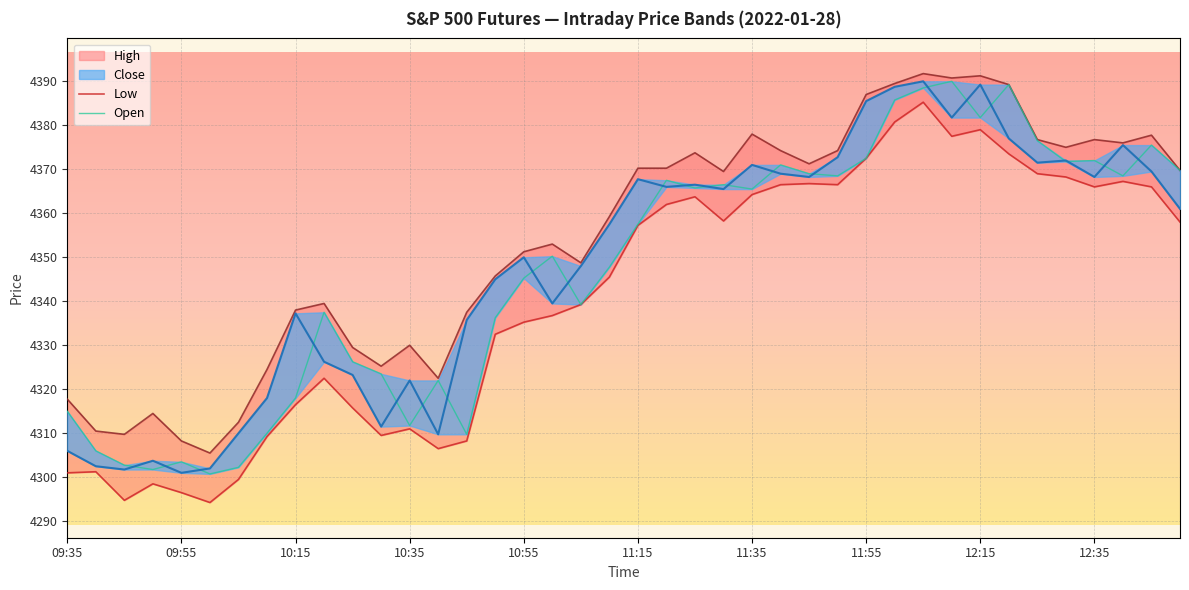

At which label is Open closest to 4345?

10:55